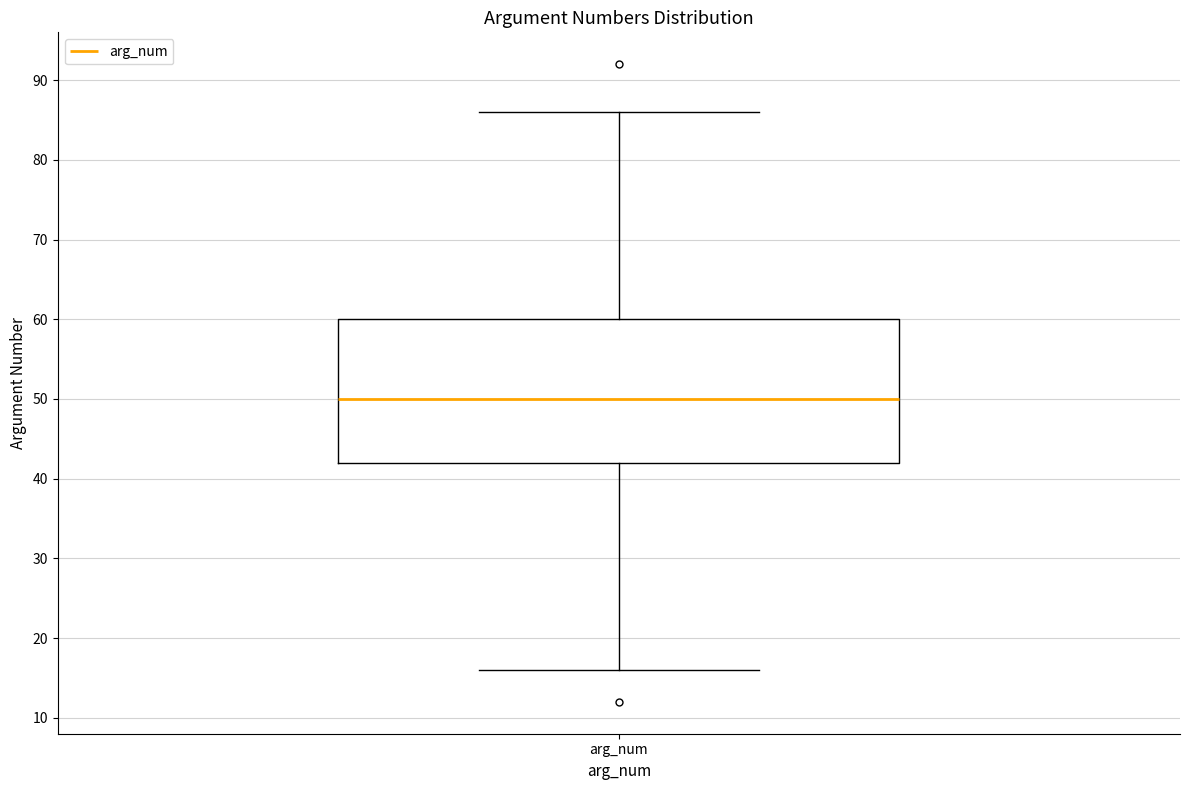

Transcribe this box plot: give where the median line is, the range the box spans, and where the two whiskers end, as read against the y-axis. The values are not printed on the chart, so give them approximately, as read against the axis.

median 50, box 42 to 60, whiskers 16 to 86